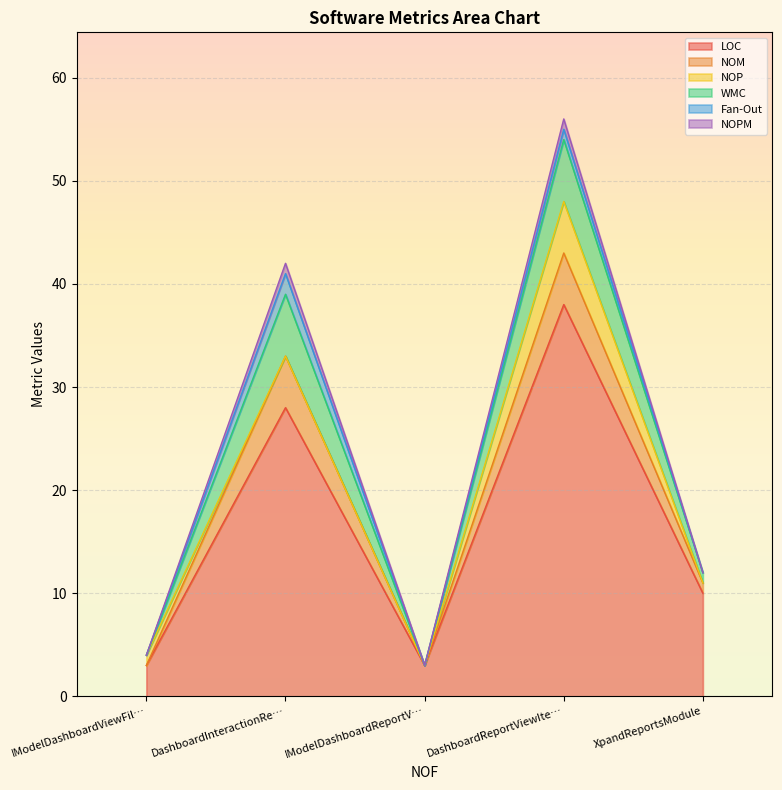

What position from the right is DashboardReportViewItem?

2